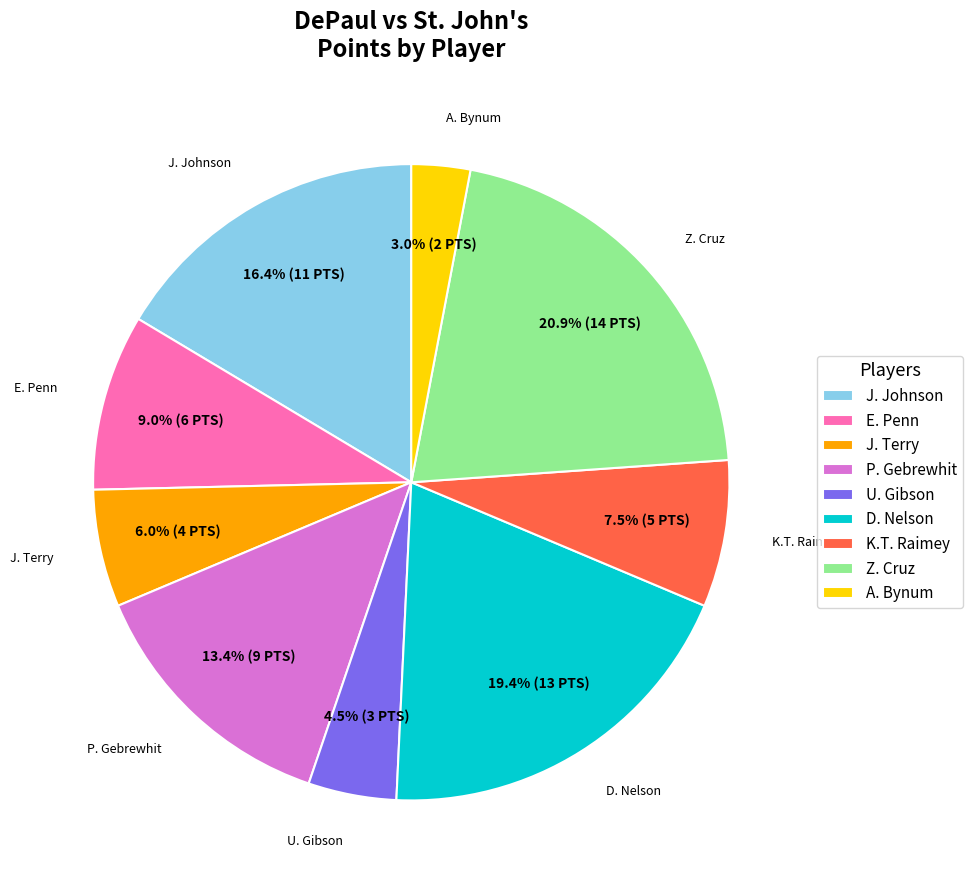

Approximately how many times larger is the value at P. Gebrewhit compared to J. Terry?

2.2